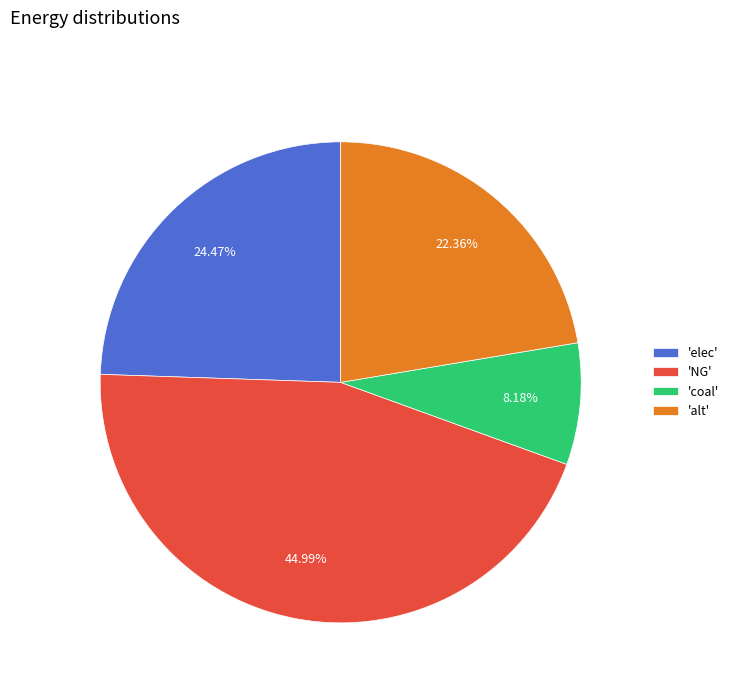

To the nearest percent, what is the average slice percentage?

25%